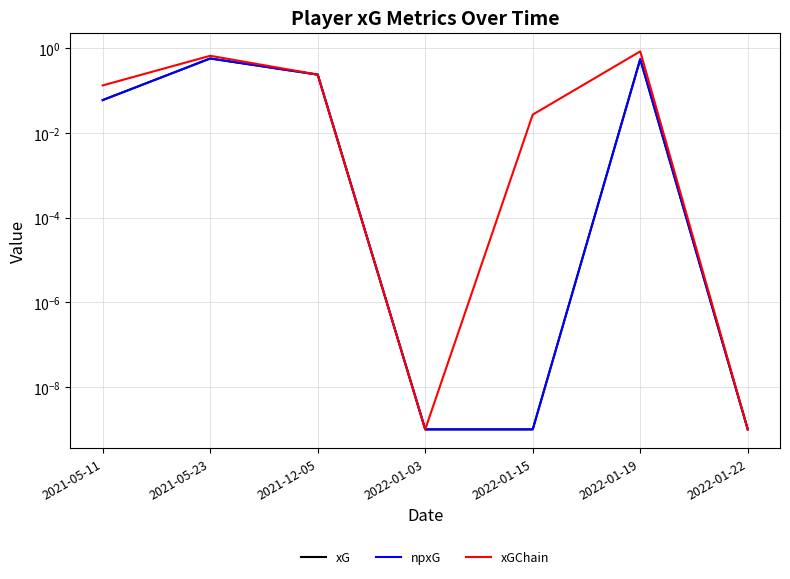

What is the label of the 1st point from the right?

2022-01-22